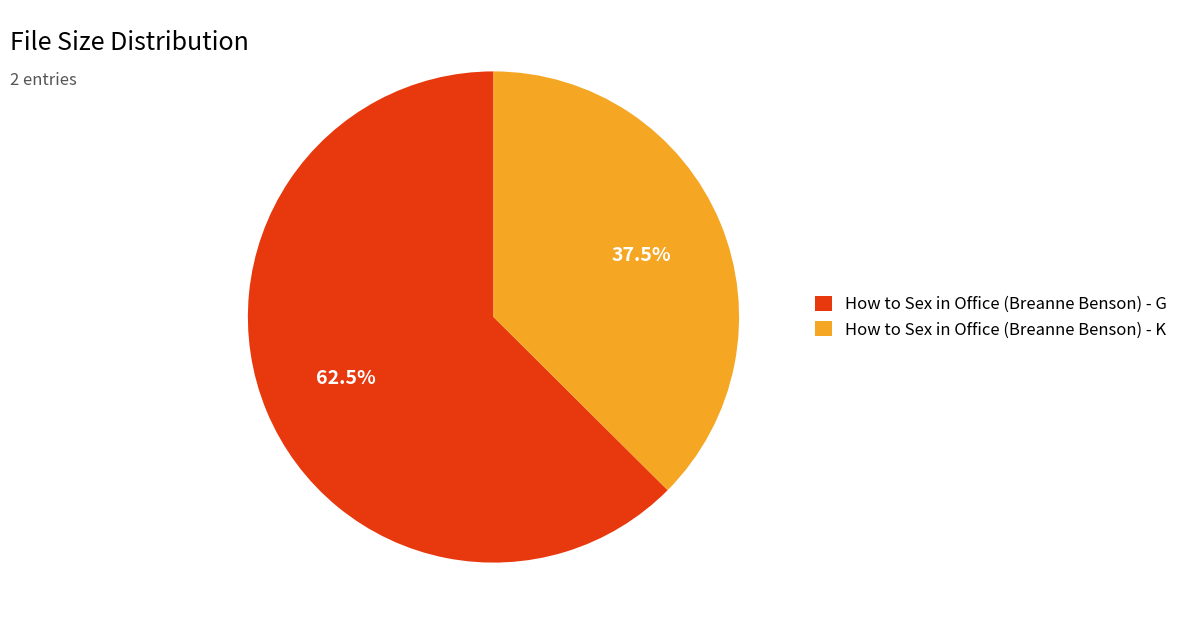

Which category has the biggest portion of the pie?

How to Sex in Office (Breanne Benson) - G